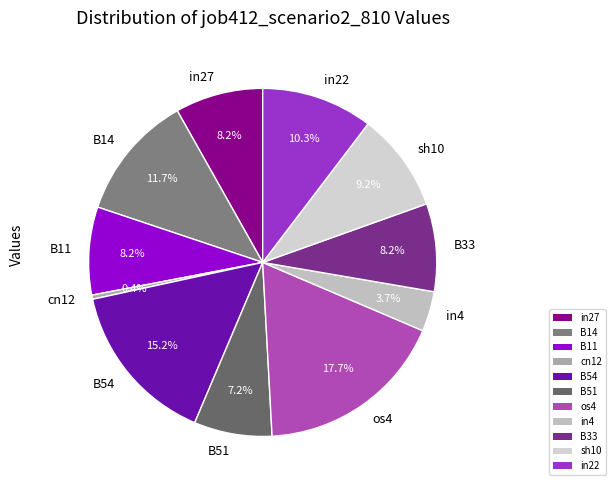

Which slice is the largest?

os4